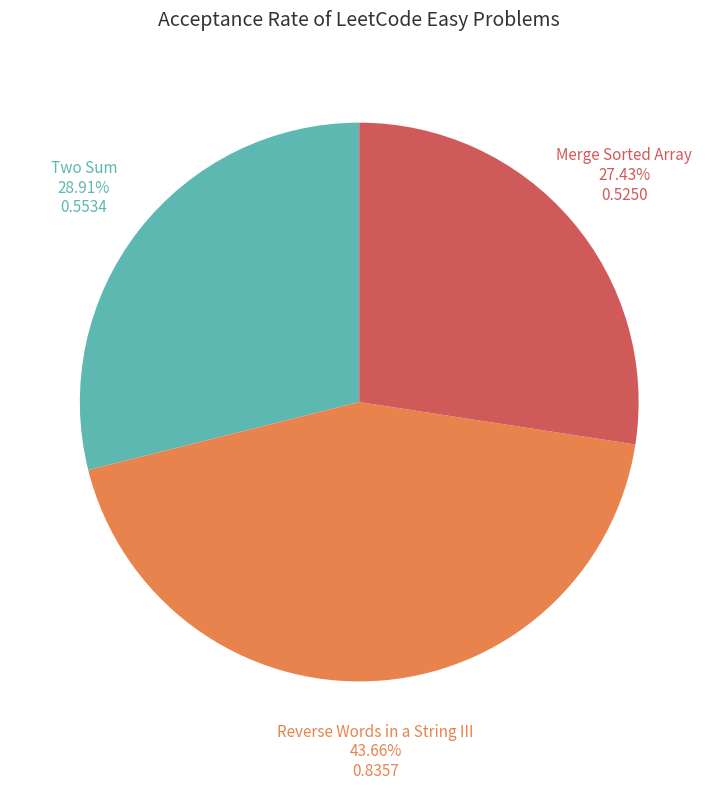

Is there any slice that represents more than half of the pie?

No